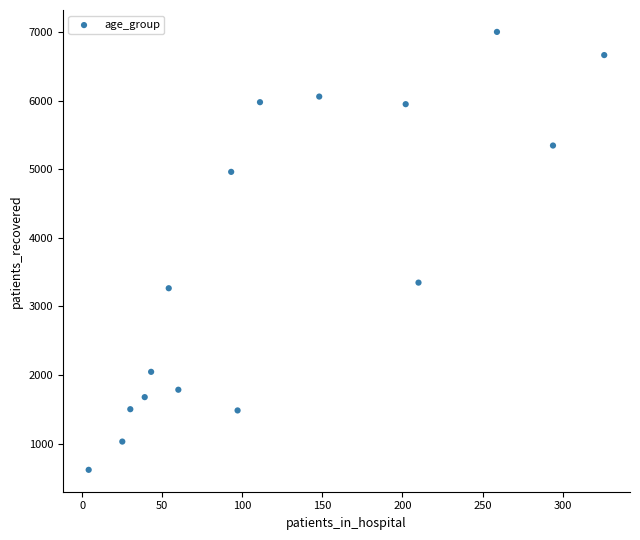

What is the range of Y values (max minus min)?

6386